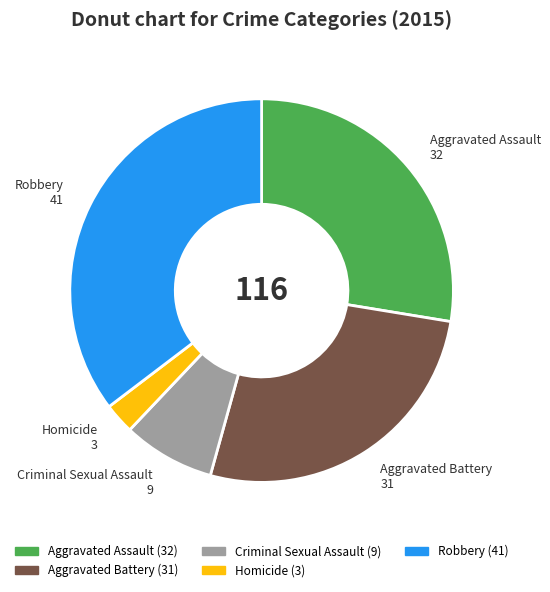

Combined, do Robbery and Criminal Sexual Assault account for over 50%?

No